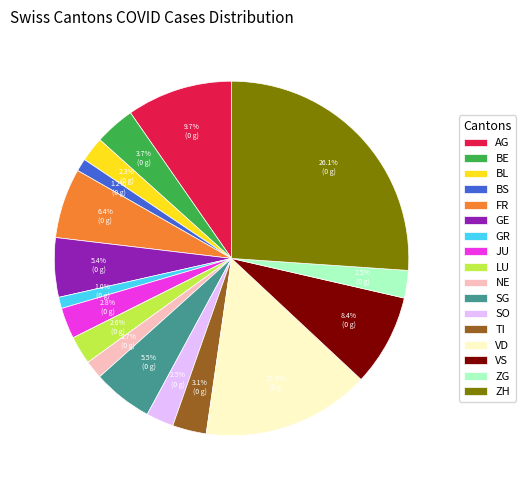

What is the largest slice in the pie chart?

ZH